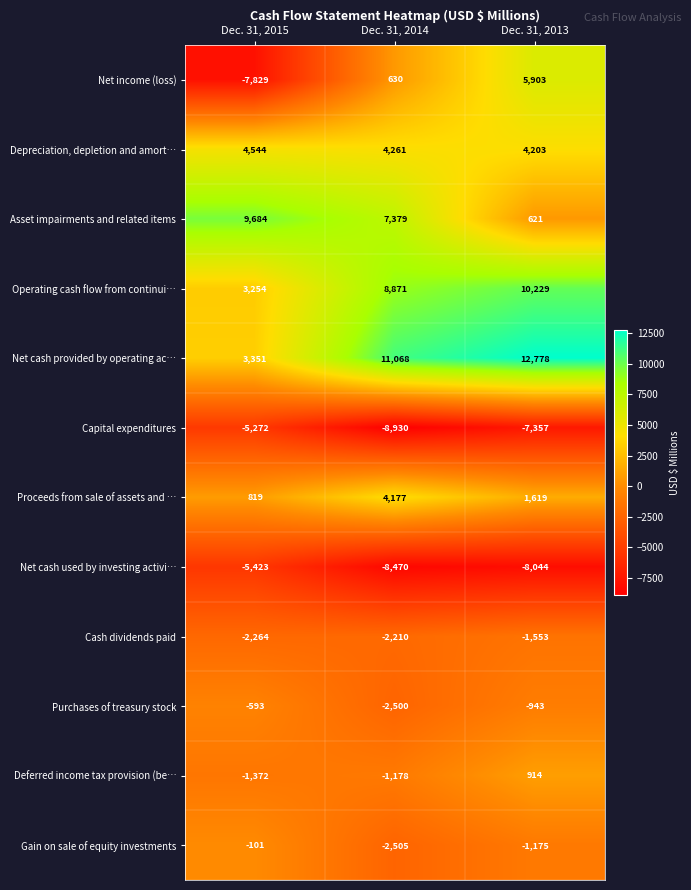

What is the approximate value of Cash dividends paid at Dec. 31, 2014, to the nearest 100?

-2200